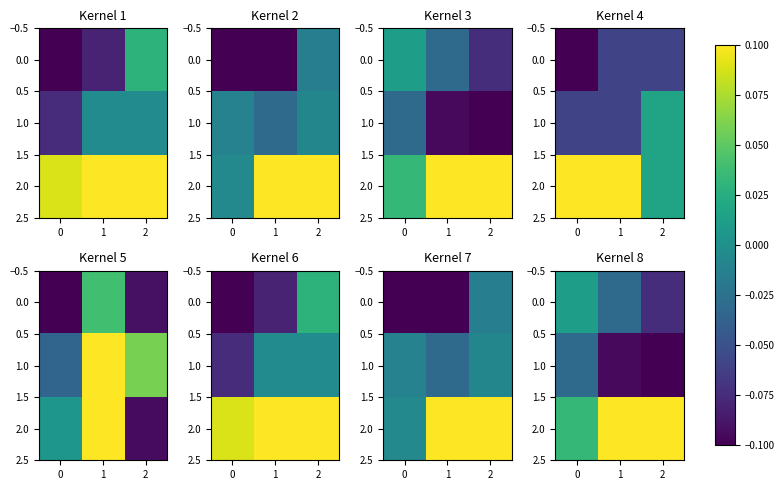

At how many categories does at least one series exceed 0?

3